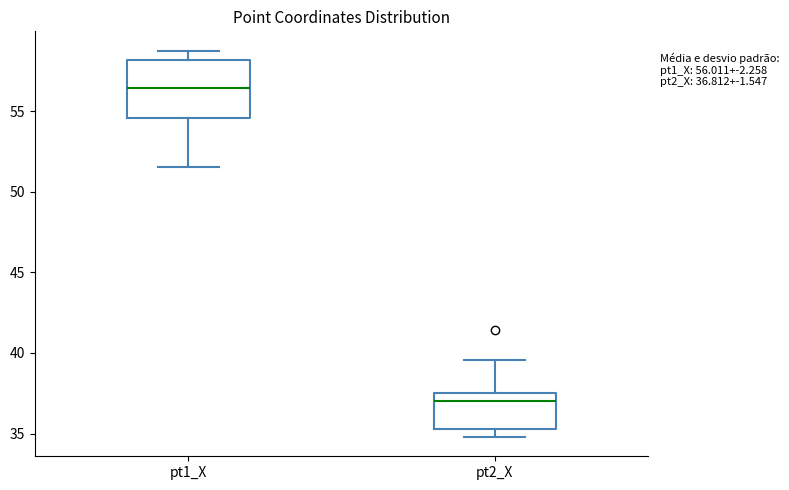

Which box has the highest median line?

pt1_X